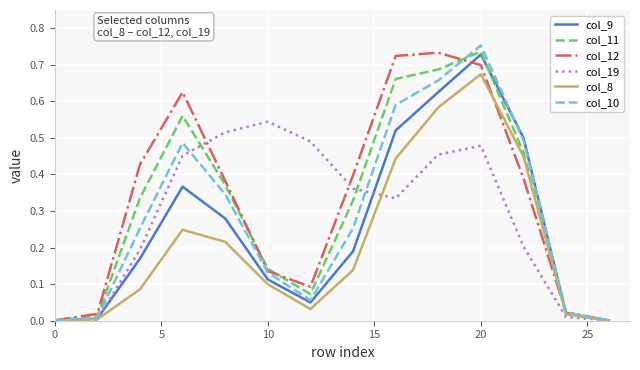

What are all the series names shown in the legend?

col_9, col_11, col_12, col_19, col_8, col_10